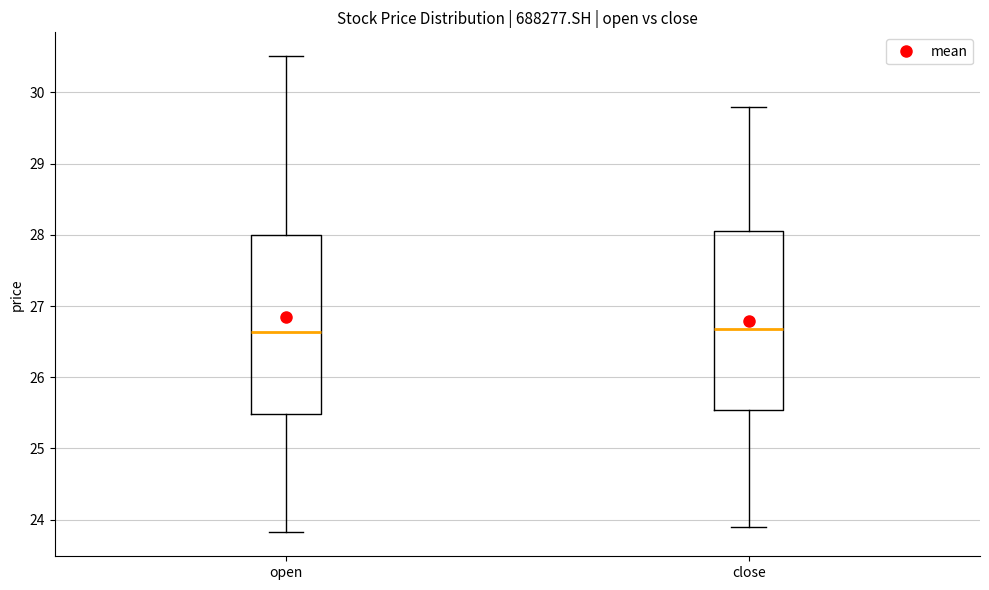

Reading left to right, read every box against the y-axis: the position of its median line, the range the box covers, and the ends of its whiskers. The values are not printed on the chart, so give them approximately, as read against the axis.

open: median 26.6, box 25.5 to 28.0, whiskers 23.8 to 30.5
close: median 26.7, box 25.5 to 28.1, whiskers 23.9 to 29.8